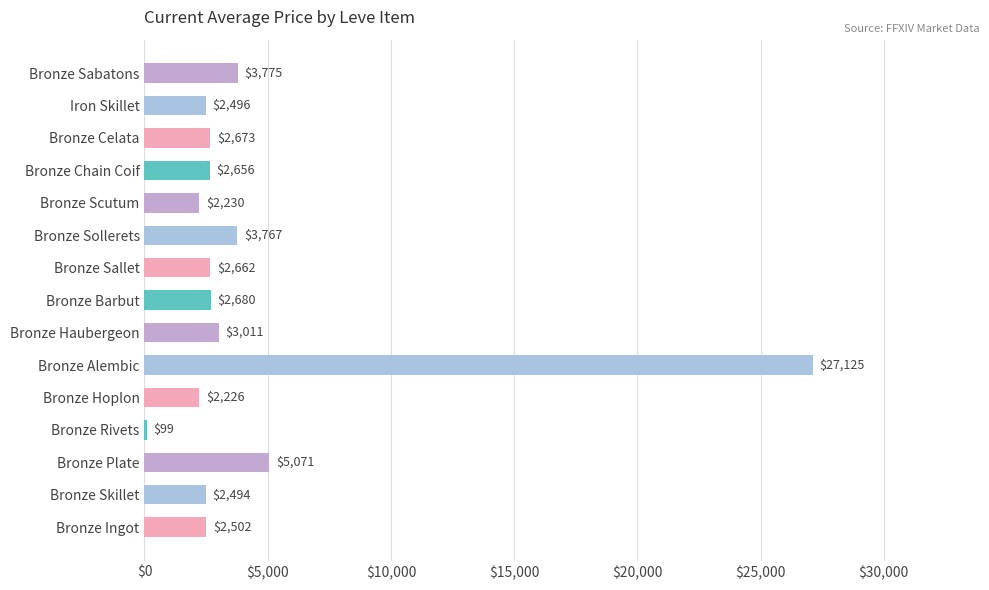

What is the sum of the values at Bronze Celata and Bronze Hoplon?

4899.0